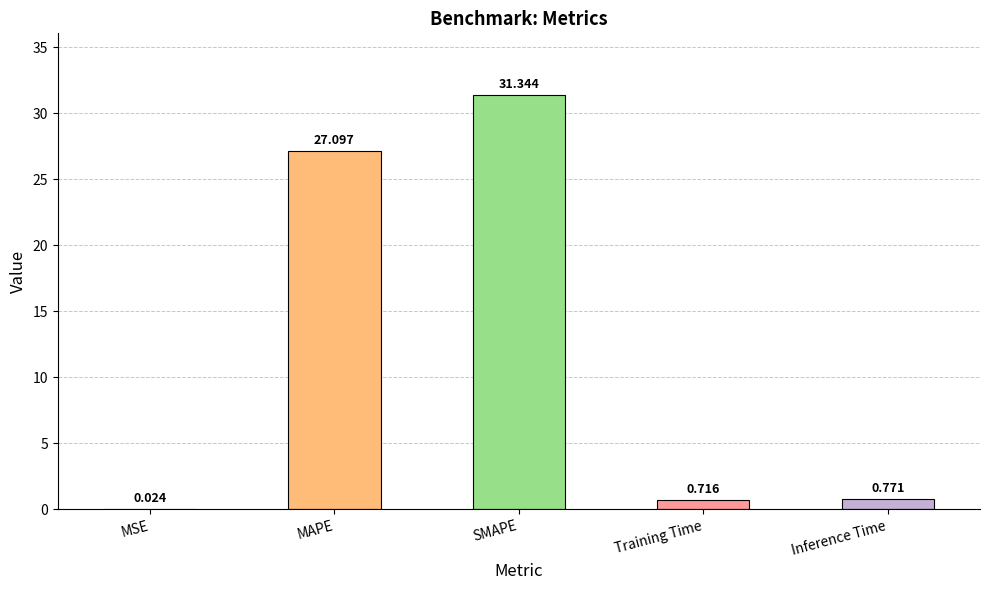

The chart shows a value of 42.0 at MAPE. True or false?

False